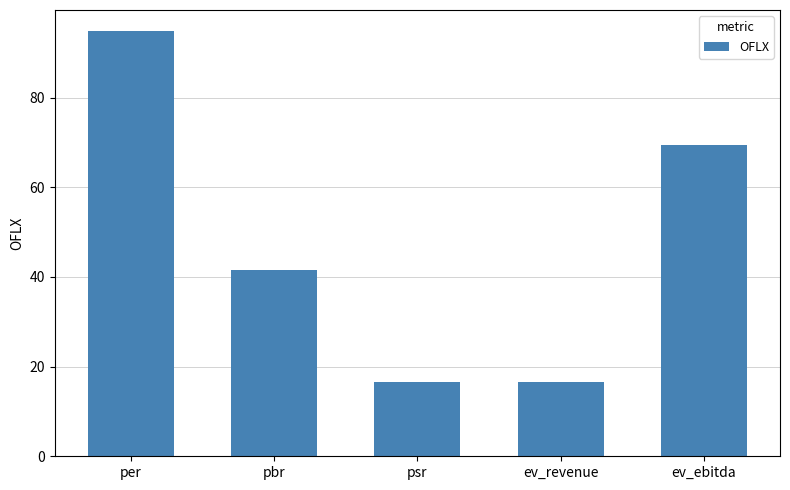

What is the approximate value at ev_ebitda?

69.5